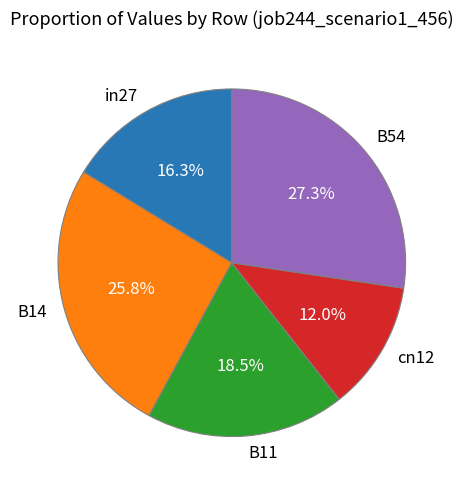

Which slice is the smallest?

cn12